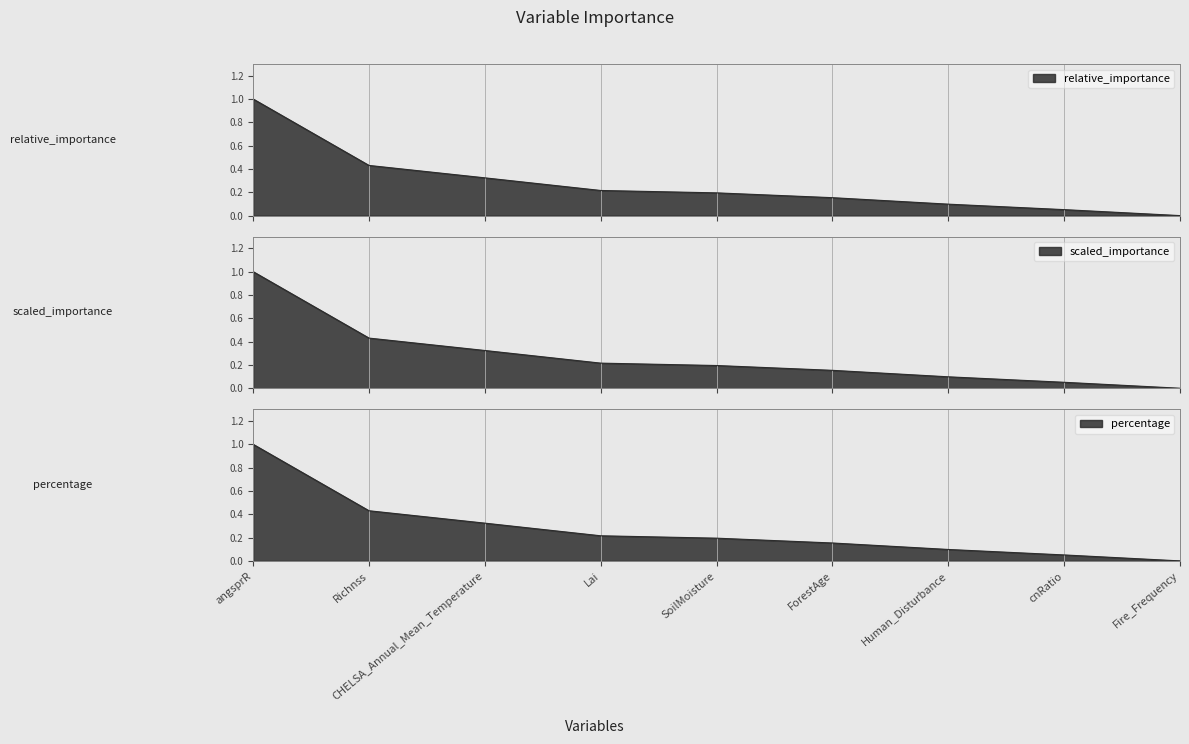

At SoilMoisture, list the series in order from largest to smallest.

percentage, relative_importance, scaled_importance